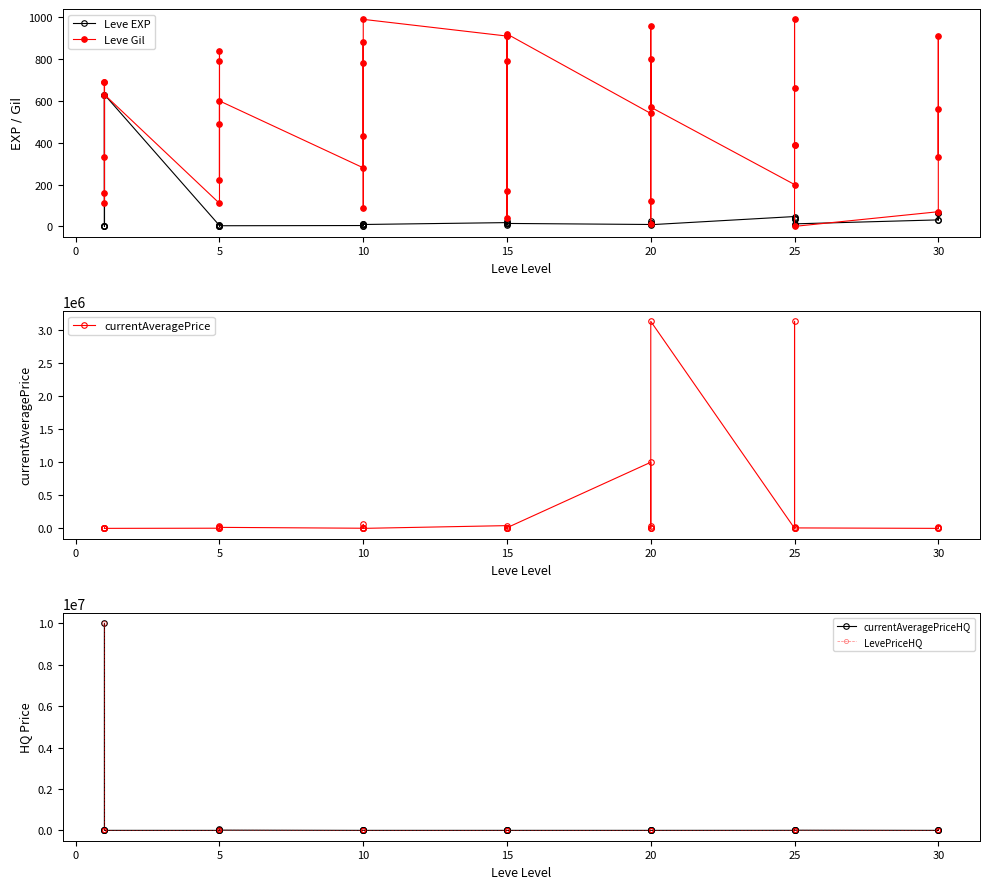

What is the difference between the maximum and minimum values in the currentAveragePriceHQ series?

10000000